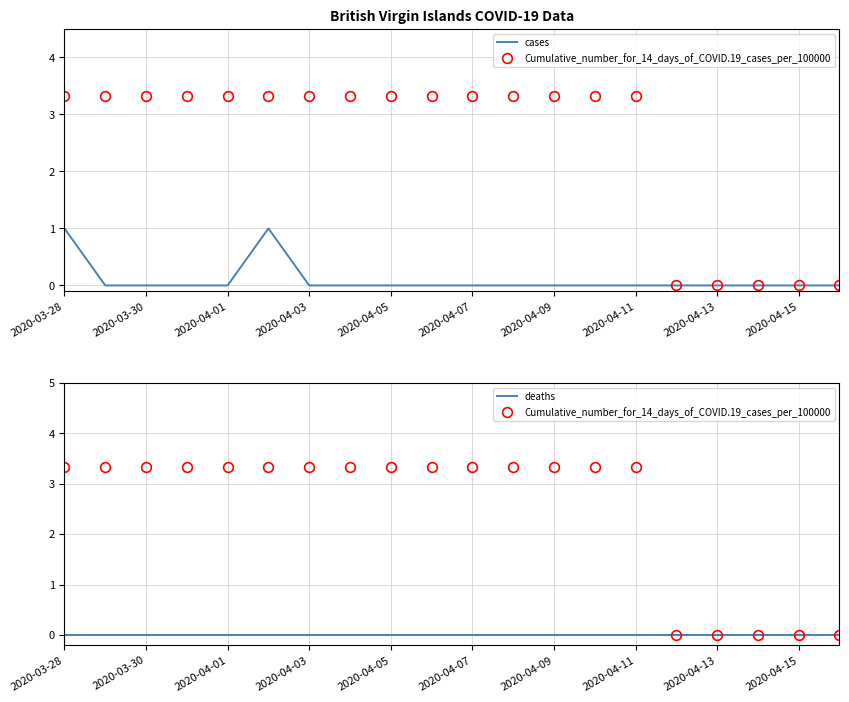

How many data points does each series have?

20